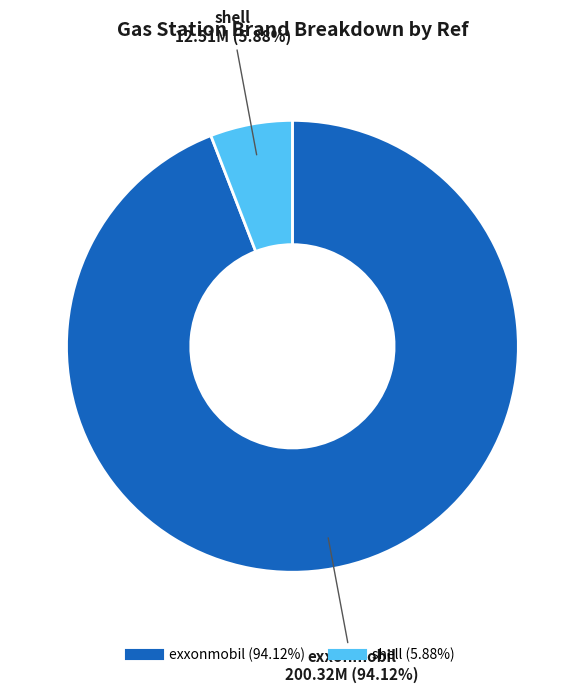

Which category accounts for the majority?

exxonmobil